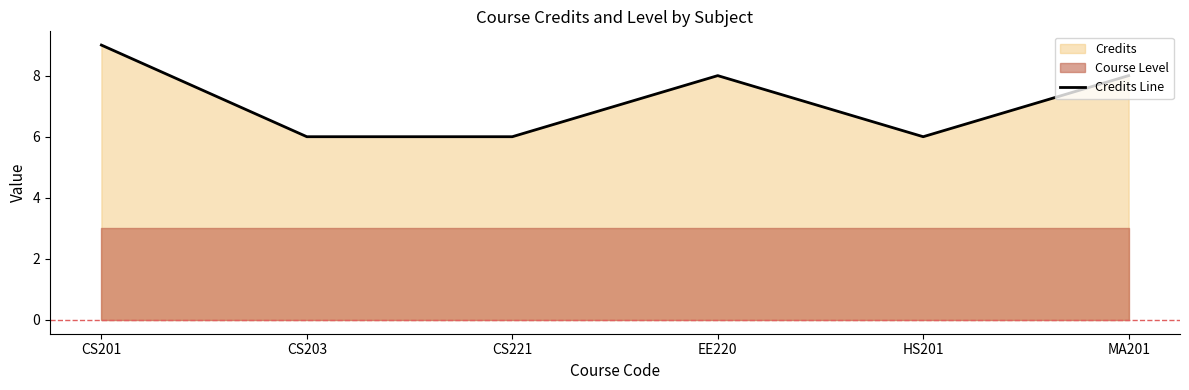

What is the minimum value for Credits Line?

6